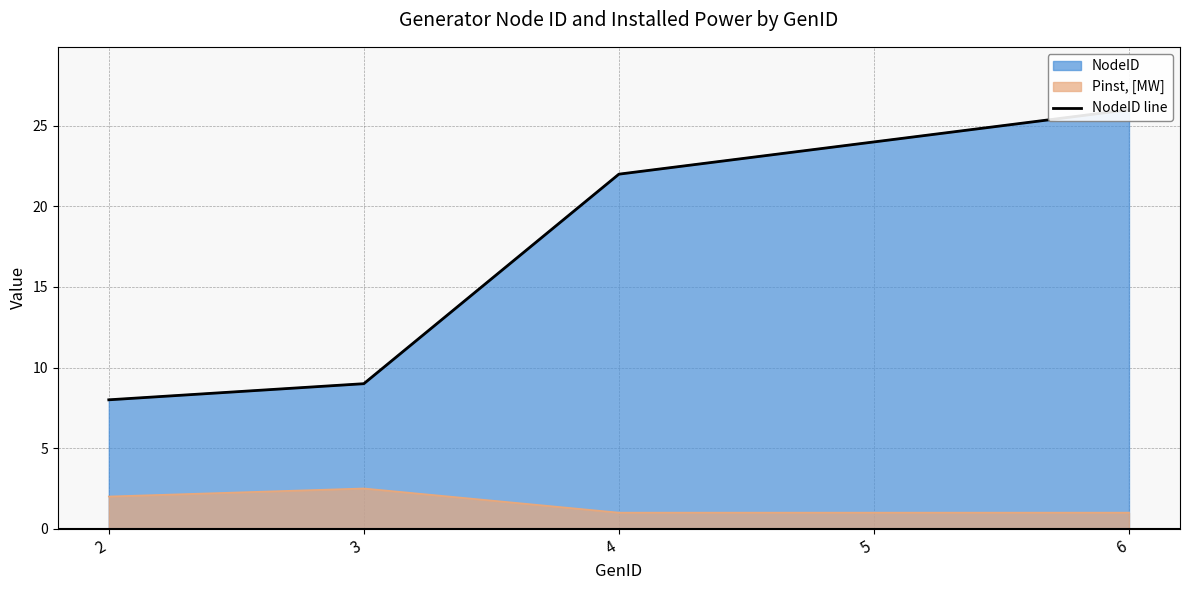

What is the value of the 1st point from the left?

8